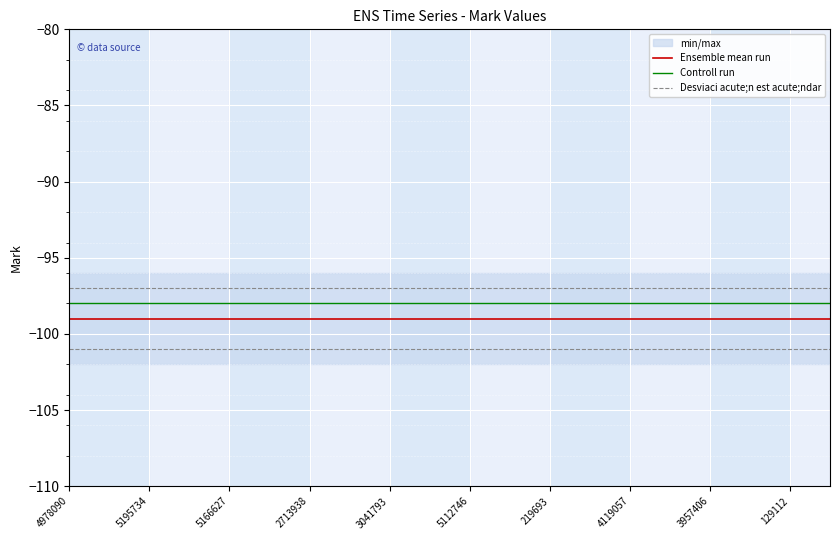

True or false: Desviaci acute;n est acute;ndar and Controll run cross at least once.

False